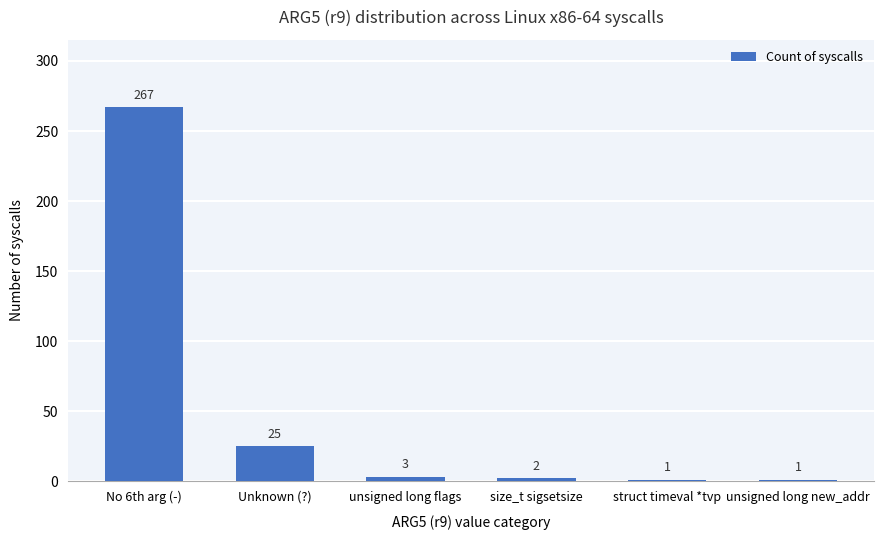

Reading left to right, list all the values displayed in this chart.

267	25	3	2	1	1